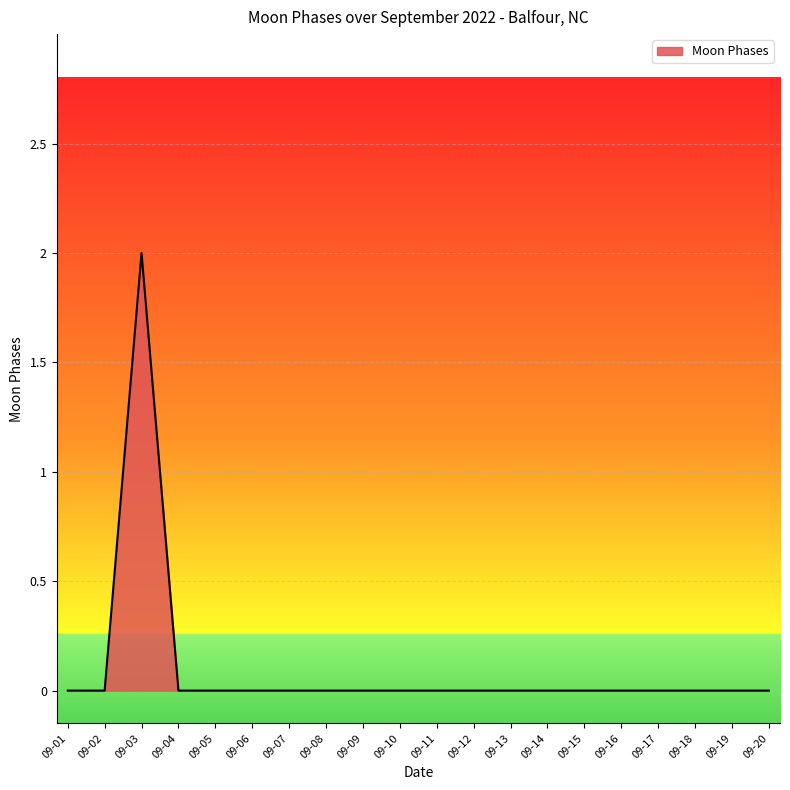

How many values are between 0 and 1?

19